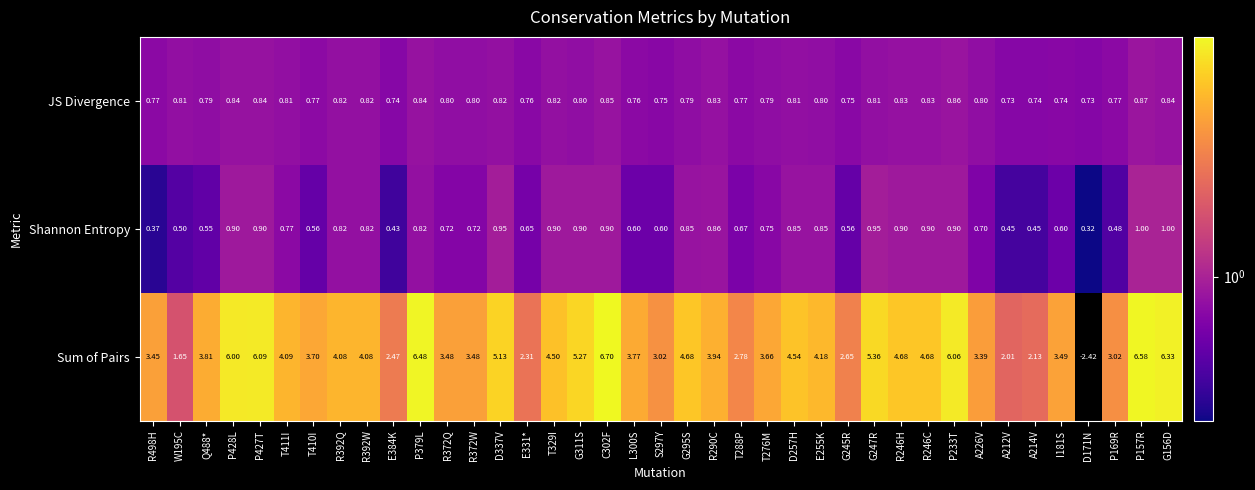

Between R246H and A214V, which series saw the biggest shift?

Sum of Pairs